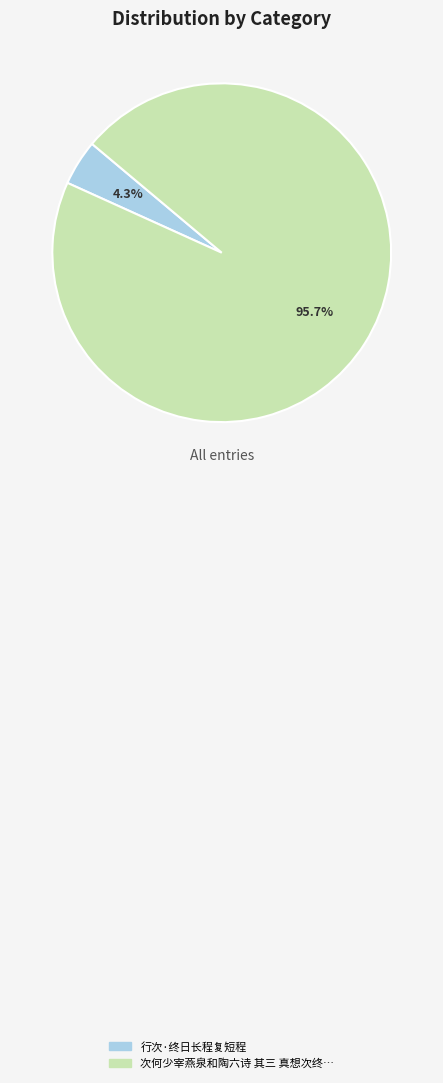

Does any single category account for the majority?

Yes